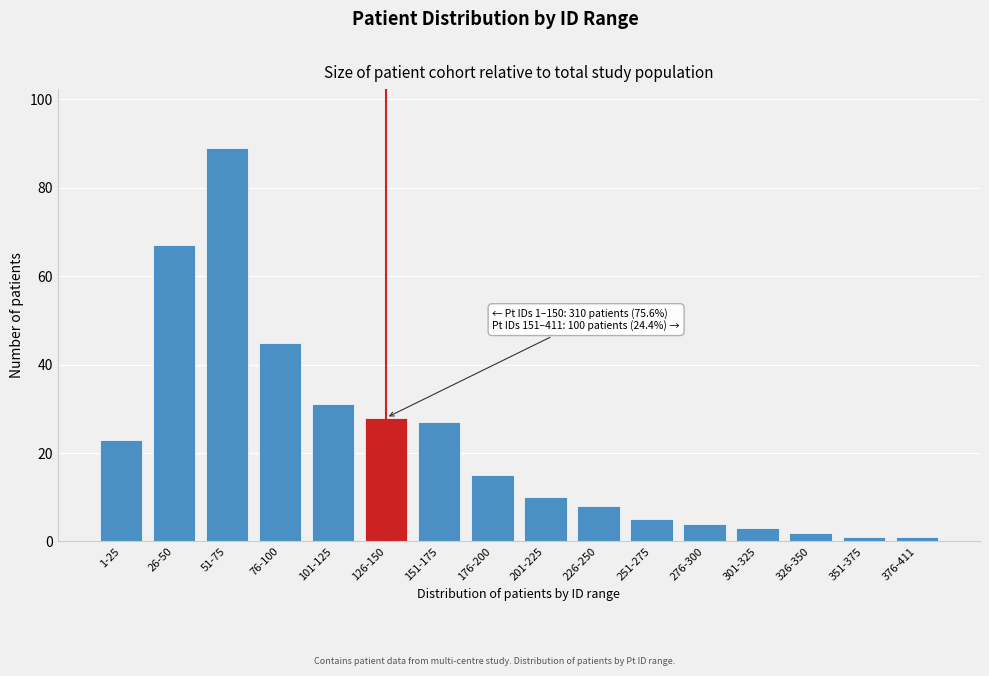

Reading right to left, extract all data points from this chart.

1	1	2	3	4	5	8	10	15	27	28	31	45	89	67	23